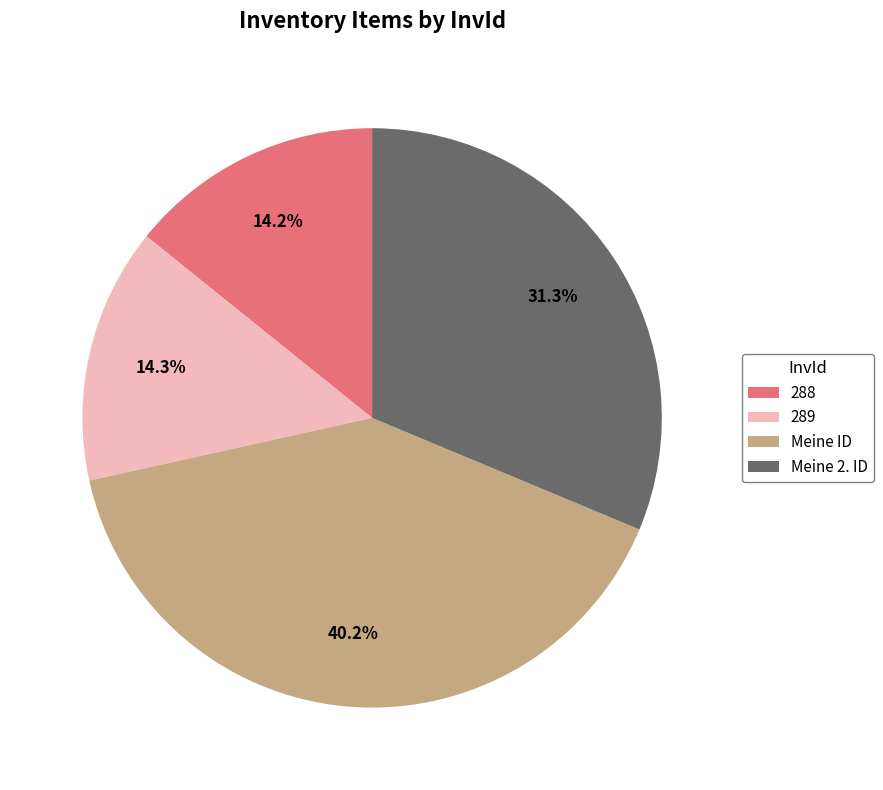

How many slices are in this pie chart?

4